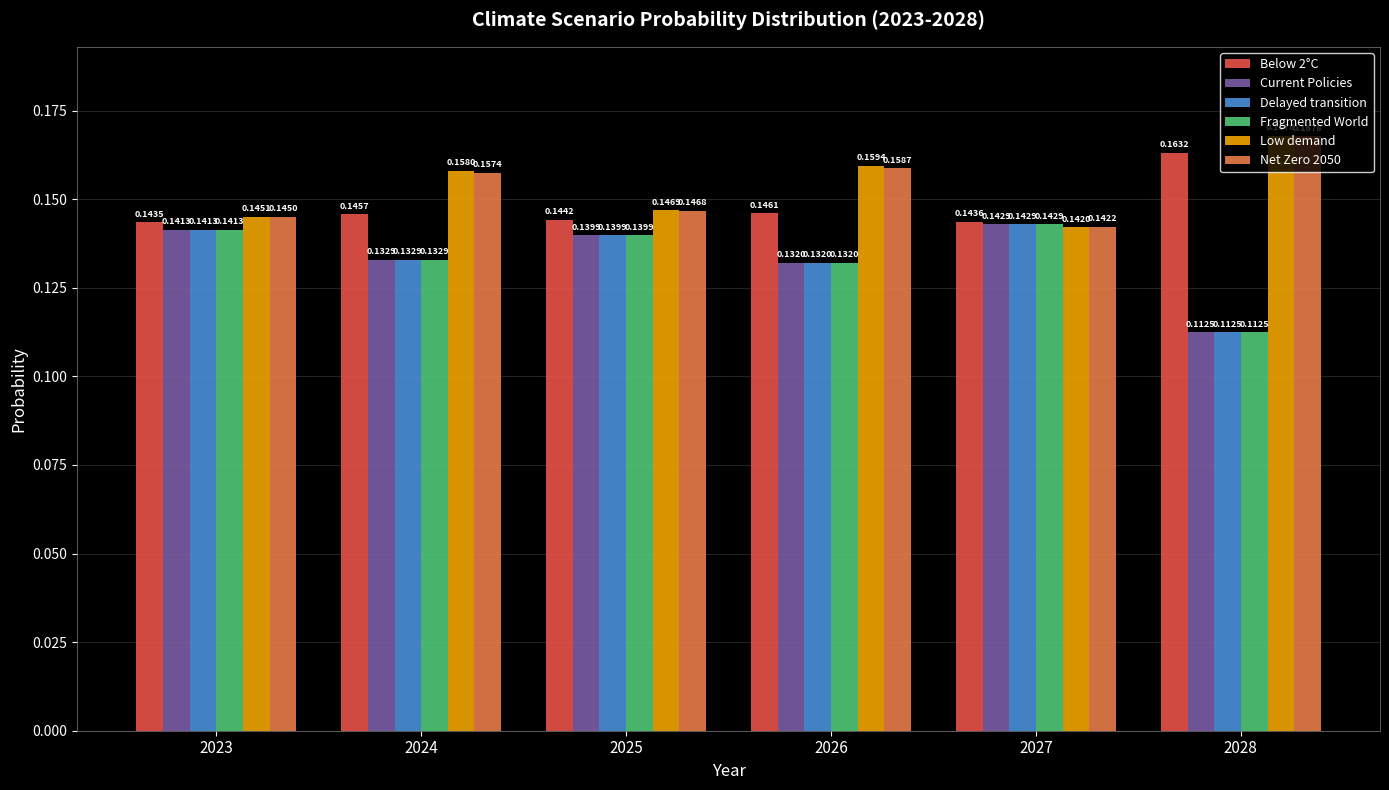

How many bars are there in total?

36